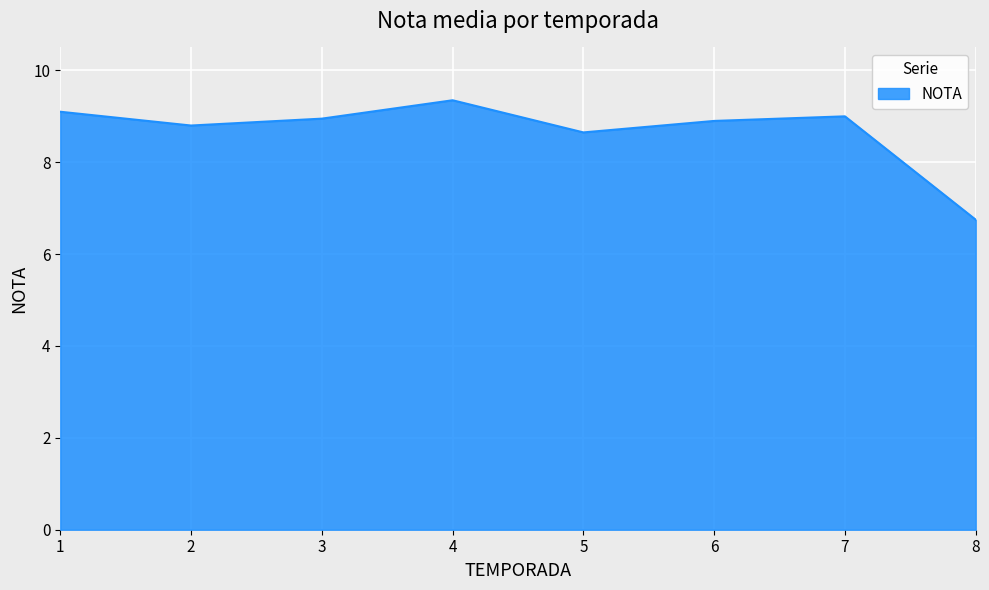

At which category does the data reach its first local peak?

4